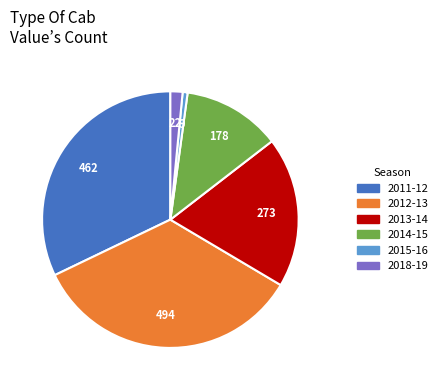

How many slices are in this pie chart?

6